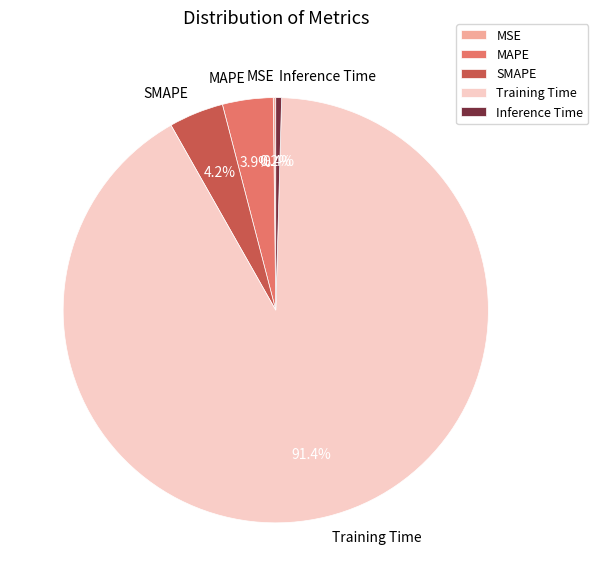

Which has a higher value, SMAPE or Training Time?

Training Time